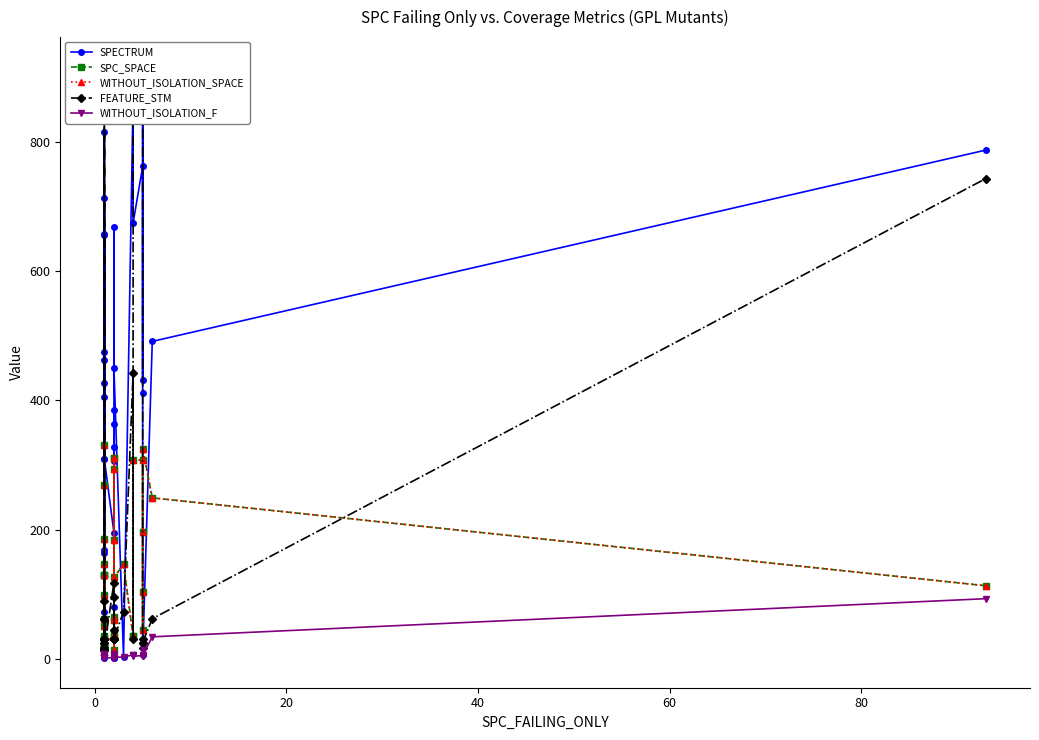

Is this an area chart (filled region under the line)?

No